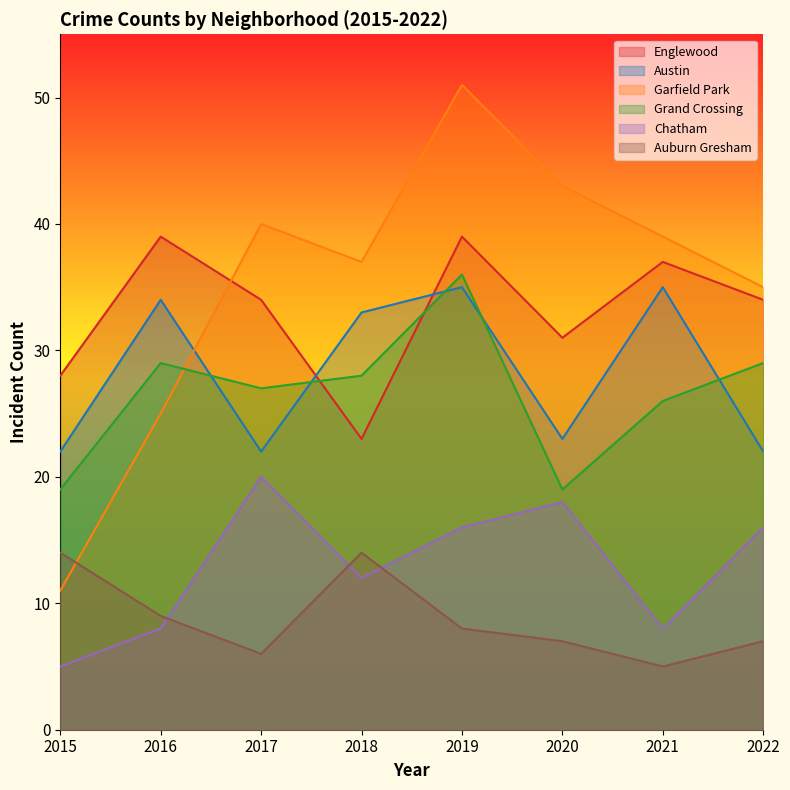

Is the value of Chatham at 2022 greater than the value of Grand Crossing at 2017?

No